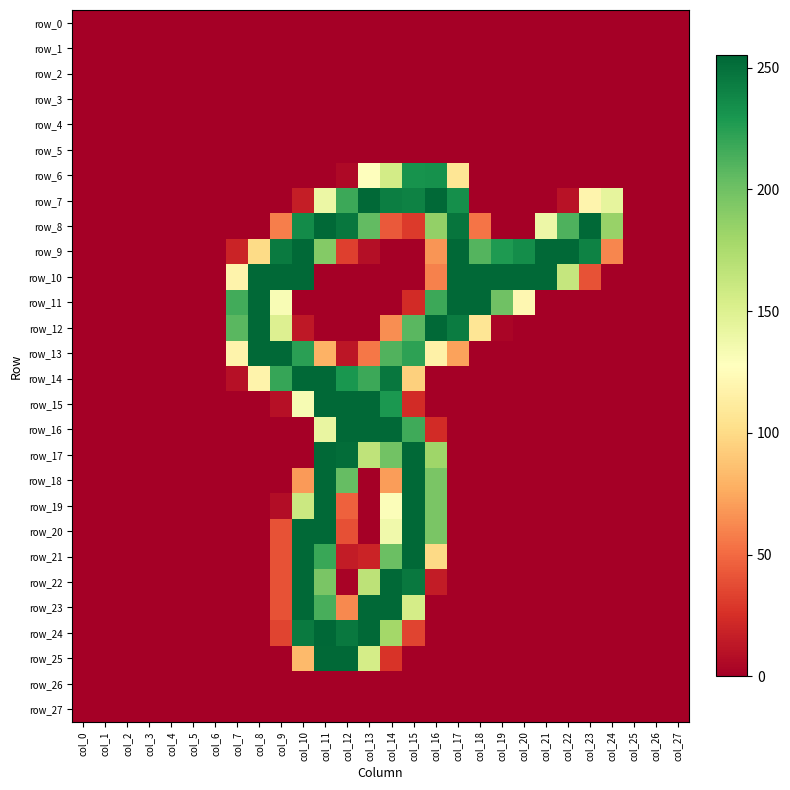

Reading right to left, extract all data points from this chart.

row_0: col_27=0	col_26=0	col_25=0	col_24=0	col_23=0	col_22=0	col_21=0	col_20=0	col_19=0	col_18=0	col_17=0	col_16=0	col_15=0	col_14=0	col_13=0	col_12=0	col_11=0	col_10=0	col_9=0	col_8=0	col_7=0	col_6=0	col_5=0	col_4=0	col_3=0	col_2=0	col_1=0	col_0=0
row_1: col_27=0	col_26=0	col_25=0	col_24=0	col_23=0	col_22=0	col_21=0	col_20=0	col_19=0	col_18=0	col_17=0	col_16=0	col_15=0	col_14=0	col_13=0	col_12=0	col_11=0	col_10=0	col_9=0	col_8=0	col_7=0	col_6=0	col_5=0	col_4=0	col_3=0	col_2=0	col_1=0	col_0=0
row_2: col_27=0	col_26=0	col_25=0	col_24=0	col_23=0	col_22=0	col_21=0	col_20=0	col_19=0	col_18=0	col_17=0	col_16=0	col_15=0	col_14=0	col_13=0	col_12=0	col_11=0	col_10=0	col_9=0	col_8=0	col_7=0	col_6=0	col_5=0	col_4=0	col_3=0	col_2=0	col_1=0	col_0=0
row_3: col_27=0	col_26=0	col_25=0	col_24=0	col_23=0	col_22=0	col_21=0	col_20=0	col_19=0	col_18=0	col_17=0	col_16=0	col_15=0	col_14=0	col_13=0	col_12=0	col_11=0	col_10=0	col_9=0	col_8=0	col_7=0	col_6=0	col_5=0	col_4=0	col_3=0	col_2=0	col_1=0	col_0=0
row_4: col_27=0	col_26=0	col_25=0	col_24=0	col_23=0	col_22=0	col_21=0	col_20=0	col_19=0	col_18=0	col_17=0	col_16=0	col_15=0	col_14=0	col_13=0	col_12=0	col_11=0	col_10=0	col_9=0	col_8=0	col_7=0	col_6=0	col_5=0	col_4=0	col_3=0	col_2=0	col_1=0	col_0=0
row_5: col_27=0	col_26=0	col_25=0	col_24=0	col_23=0	col_22=0	col_21=0	col_20=0	col_19=0	col_18=0	col_17=0	col_16=0	col_15=0	col_14=0	col_13=0	col_12=0	col_11=0	col_10=0	col_9=0	col_8=0	col_7=0	col_6=0	col_5=0	col_4=0	col_3=0	col_2=0	col_1=0	col_0=0
row_6: col_27=0	col_26=0	col_25=0	col_24=0	col_23=0	col_22=0	col_21=0	col_20=0	col_19=0	col_18=0	col_17=107	col_16=233	col_15=232	col_14=156	col_13=128	col_12=5	col_11=0	col_10=0	col_9=0	col_8=0	col_7=0	col_6=0	col_5=0	col_4=0	col_3=0	col_2=0	col_1=0	col_0=0
row_7: col_27=0	col_26=0	col_25=0	col_24=144	col_23=119	col_22=10	col_21=0	col_20=0	col_19=0	col_18=0	col_17=234	col_16=254	col_15=241	col_14=243	col_13=254	col_12=218	col_11=140	col_10=16	col_9=0	col_8=0	col_7=0	col_6=0	col_5=0	col_4=0	col_3=0	col_2=0	col_1=0	col_0=0
row_8: col_27=0	col_26=0	col_25=0	col_24=184	col_23=254	col_22=212	col_21=139	col_20=0	col_19=0	col_18=54	col_17=248	col_16=186	col_15=30	col_14=43	col_13=205	col_12=247	col_11=254	col_10=236	col_9=58	col_8=0	col_7=0	col_6=0	col_5=0	col_4=0	col_3=0	col_2=0	col_1=0	col_0=0
row_9: col_27=0	col_26=0	col_25=0	col_24=61	col_23=241	col_22=254	col_21=254	col_20=235	col_19=228	col_18=210	col_17=254	col_16=67	col_15=0	col_14=0	col_13=8	col_12=32	col_11=192	col_10=254	col_9=245	col_8=100	col_7=19	col_6=0	col_5=0	col_4=0	col_3=0	col_2=0	col_1=0	col_0=0
row_10: col_27=0	col_26=0	col_25=0	col_24=0	col_23=40	col_22=163	col_21=254	col_20=254	col_19=254	col_18=254	col_17=254	col_16=59	col_15=0	col_14=0	col_13=0	col_12=0	col_11=0	col_10=254	col_9=254	col_8=254	col_7=118	col_6=0	col_5=0	col_4=0	col_3=0	col_2=0	col_1=0	col_0=0
row_11: col_27=0	col_26=0	col_25=0	col_24=0	col_23=0	col_22=0	col_21=0	col_20=121	col_19=200	col_18=254	col_17=254	col_16=218	col_15=23	col_14=0	col_13=0	col_12=0	col_11=0	col_10=0	col_9=132	col_8=254	col_7=216	col_6=0	col_5=0	col_4=0	col_3=0	col_2=0	col_1=0	col_0=0
row_12: col_27=0	col_26=0	col_25=0	col_24=0	col_23=0	col_22=0	col_21=0	col_20=0	col_19=3	col_18=107	col_17=244	col_16=254	col_15=208	col_14=64	col_13=0	col_12=0	col_11=0	col_10=13	col_9=150	col_8=254	col_7=208	col_6=0	col_5=0	col_4=0	col_3=0	col_2=0	col_1=0	col_0=0
row_13: col_27=0	col_26=0	col_25=0	col_24=0	col_23=0	col_22=0	col_21=0	col_20=0	col_19=0	col_18=0	col_17=72	col_16=116	col_15=223	col_14=211	col_13=55	col_12=12	col_11=79	col_10=224	col_9=254	col_8=254	col_7=118	col_6=0	col_5=0	col_4=0	col_3=0	col_2=0	col_1=0	col_0=0
row_14: col_27=0	col_26=0	col_25=0	col_24=0	col_23=0	col_22=0	col_21=0	col_20=0	col_19=0	col_18=0	col_17=0	col_16=0	col_15=94	col_14=247	col_13=218	col_12=230	col_11=254	col_10=254	col_9=220	col_8=118	col_7=9	col_6=0	col_5=0	col_4=0	col_3=0	col_2=0	col_1=0	col_0=0
row_15: col_27=0	col_26=0	col_25=0	col_24=0	col_23=0	col_22=0	col_21=0	col_20=0	col_19=0	col_18=0	col_17=0	col_16=0	col_15=23	col_14=229	col_13=254	col_12=254	col_11=254	col_10=133	col_9=9	col_8=0	col_7=0	col_6=0	col_5=0	col_4=0	col_3=0	col_2=0	col_1=0	col_0=0
row_16: col_27=0	col_26=0	col_25=0	col_24=0	col_23=0	col_22=0	col_21=0	col_20=0	col_19=0	col_18=0	col_17=0	col_16=23	col_15=217	col_14=254	col_13=254	col_12=254	col_11=142	col_10=0	col_9=0	col_8=0	col_7=0	col_6=0	col_5=0	col_4=0	col_3=0	col_2=0	col_1=0	col_0=0
row_17: col_27=0	col_26=0	col_25=0	col_24=0	col_23=0	col_22=0	col_21=0	col_20=0	col_19=0	col_18=0	col_17=0	col_16=181	col_15=254	col_14=199	col_13=166	col_12=252	col_11=254	col_10=0	col_9=0	col_8=0	col_7=0	col_6=0	col_5=0	col_4=0	col_3=0	col_2=0	col_1=0	col_0=0
row_18: col_27=0	col_26=0	col_25=0	col_24=0	col_23=0	col_22=0	col_21=0	col_20=0	col_19=0	col_18=0	col_17=0	col_16=196	col_15=254	col_14=70	col_13=0	col_12=204	col_11=254	col_10=69	col_9=0	col_8=0	col_7=0	col_6=0	col_5=0	col_4=0	col_3=0	col_2=0	col_1=0	col_0=0
row_19: col_27=0	col_26=0	col_25=0	col_24=0	col_23=0	col_22=0	col_21=0	col_20=0	col_19=0	col_18=0	col_17=0	col_16=196	col_15=254	col_14=130	col_13=0	col_12=46	col_11=254	col_10=160	col_9=7	col_8=0	col_7=0	col_6=0	col_5=0	col_4=0	col_3=0	col_2=0	col_1=0	col_0=0
row_20: col_27=0	col_26=0	col_25=0	col_24=0	col_23=0	col_22=0	col_21=0	col_20=0	col_19=0	col_18=0	col_17=0	col_16=196	col_15=254	col_14=137	col_13=0	col_12=39	col_11=254	col_10=254	col_9=40	col_8=0	col_7=0	col_6=0	col_5=0	col_4=0	col_3=0	col_2=0	col_1=0	col_0=0
row_21: col_27=0	col_26=0	col_25=0	col_24=0	col_23=0	col_22=0	col_21=0	col_20=0	col_19=0	col_18=0	col_17=0	col_16=99	col_15=254	col_14=202	col_13=19	col_12=15	col_11=219	col_10=254	col_9=40	col_8=0	col_7=0	col_6=0	col_5=0	col_4=0	col_3=0	col_2=0	col_1=0	col_0=0
row_22: col_27=0	col_26=0	col_25=0	col_24=0	col_23=0	col_22=0	col_21=0	col_20=0	col_19=0	col_18=0	col_17=0	col_16=15	col_15=246	col_14=254	col_13=167	col_12=2	col_11=196	col_10=254	col_9=40	col_8=0	col_7=0	col_6=0	col_5=0	col_4=0	col_3=0	col_2=0	col_1=0	col_0=0
row_23: col_27=0	col_26=0	col_25=0	col_24=0	col_23=0	col_22=0	col_21=0	col_20=0	col_19=0	col_18=0	col_17=0	col_16=0	col_15=155	col_14=254	col_13=254	col_12=62	col_11=214	col_10=254	col_9=40	col_8=0	col_7=0	col_6=0	col_5=0	col_4=0	col_3=0	col_2=0	col_1=0	col_0=0
row_24: col_27=0	col_26=0	col_25=0	col_24=0	col_23=0	col_22=0	col_21=0	col_20=0	col_19=0	col_18=0	col_17=0	col_16=0	col_15=34	col_14=179	col_13=254	col_12=246	col_11=255	col_10=245	col_9=34	col_8=0	col_7=0	col_6=0	col_5=0	col_4=0	col_3=0	col_2=0	col_1=0	col_0=0
row_25: col_27=0	col_26=0	col_25=0	col_24=0	col_23=0	col_22=0	col_21=0	col_20=0	col_19=0	col_18=0	col_17=0	col_16=0	col_15=0	col_14=27	col_13=155	col_12=254	col_11=254	col_10=83	col_9=0	col_8=0	col_7=0	col_6=0	col_5=0	col_4=0	col_3=0	col_2=0	col_1=0	col_0=0
row_26: col_27=0	col_26=0	col_25=0	col_24=0	col_23=0	col_22=0	col_21=0	col_20=0	col_19=0	col_18=0	col_17=0	col_16=0	col_15=0	col_14=0	col_13=0	col_12=0	col_11=0	col_10=0	col_9=0	col_8=0	col_7=0	col_6=0	col_5=0	col_4=0	col_3=0	col_2=0	col_1=0	col_0=0
row_27: col_27=0	col_26=0	col_25=0	col_24=0	col_23=0	col_22=0	col_21=0	col_20=0	col_19=0	col_18=0	col_17=0	col_16=0	col_15=0	col_14=0	col_13=0	col_12=0	col_11=0	col_10=0	col_9=0	col_8=0	col_7=0	col_6=0	col_5=0	col_4=0	col_3=0	col_2=0	col_1=0	col_0=0